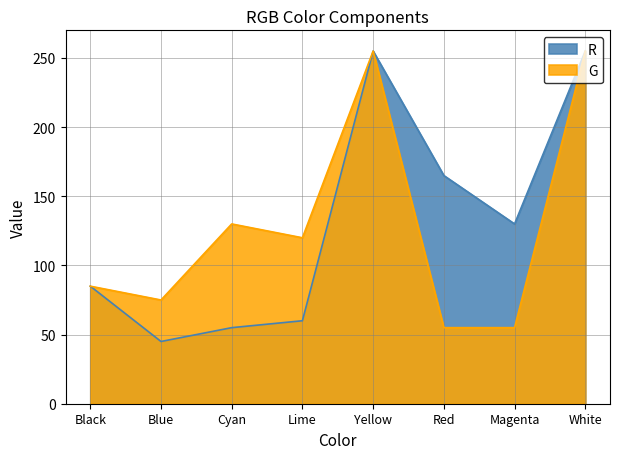

What value does the R series have at Magenta, to the nearest 5?

130